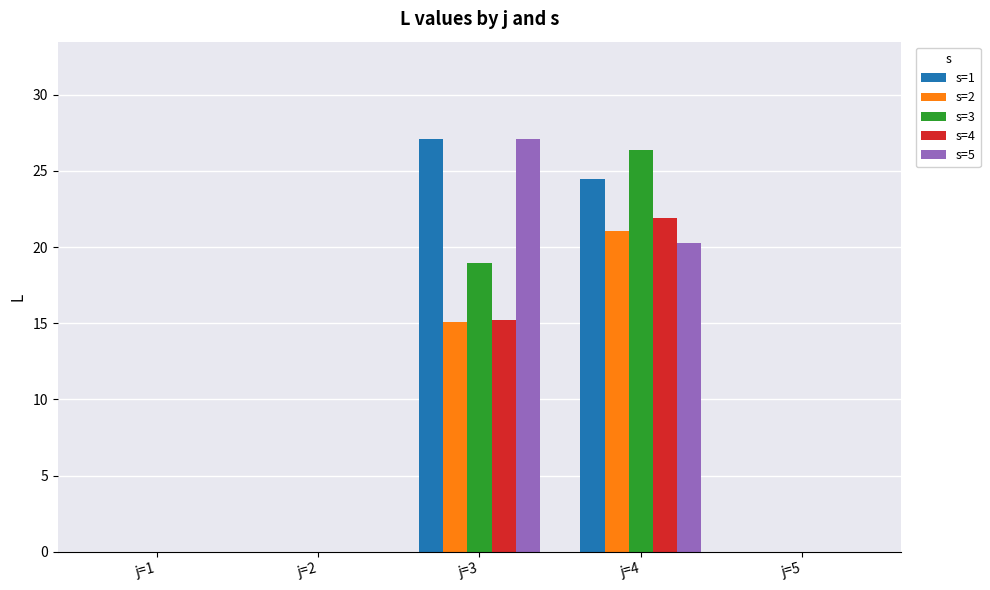

The value of s=4 at j=3 is 15.2. True or false?

True